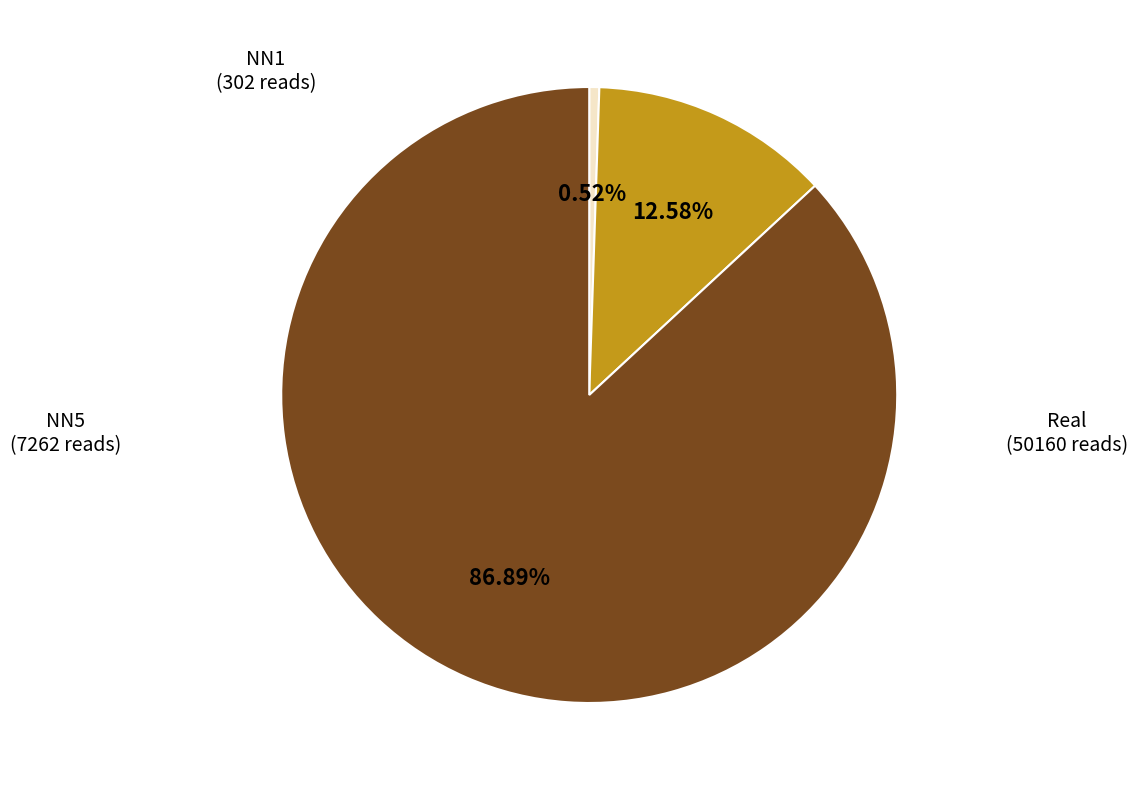

How many segments does this pie chart have?

3